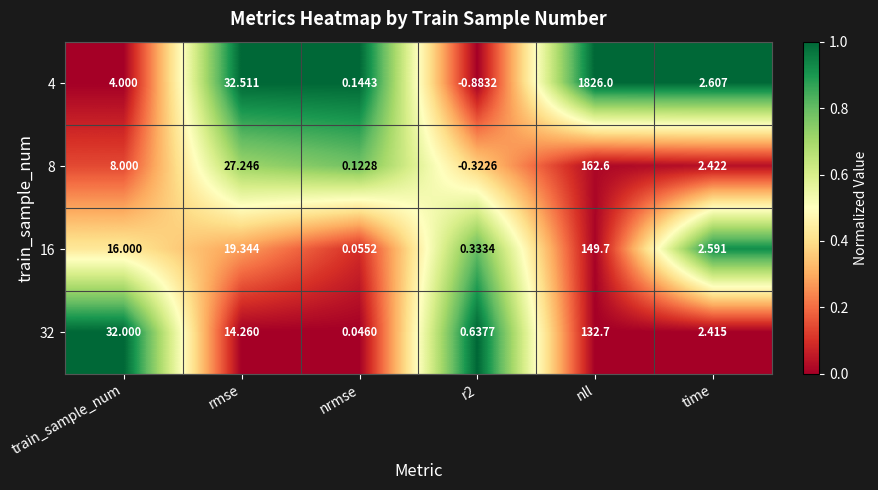

At which label is 8 closest to 81?

rmse